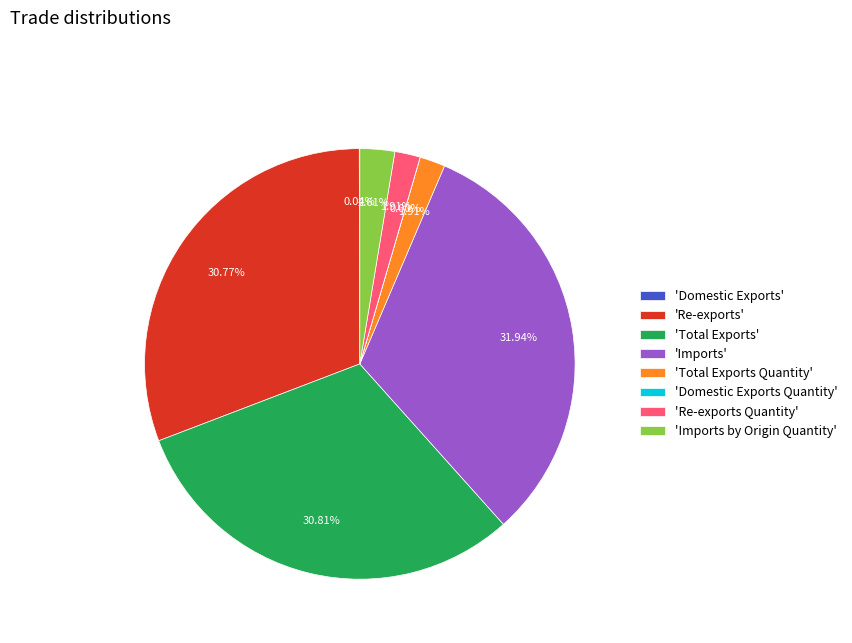

Is there any slice that represents more than half of the pie?

No